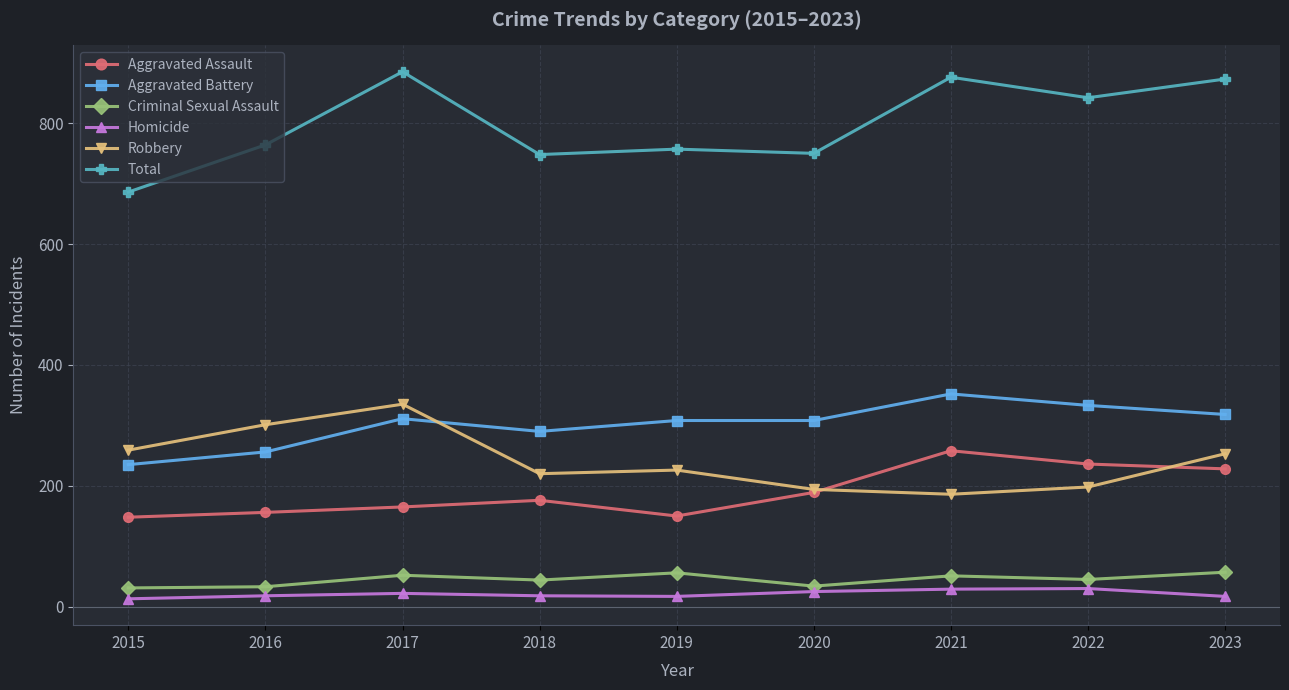

What is the value of the Robbery point at the 2nd from the left?

301